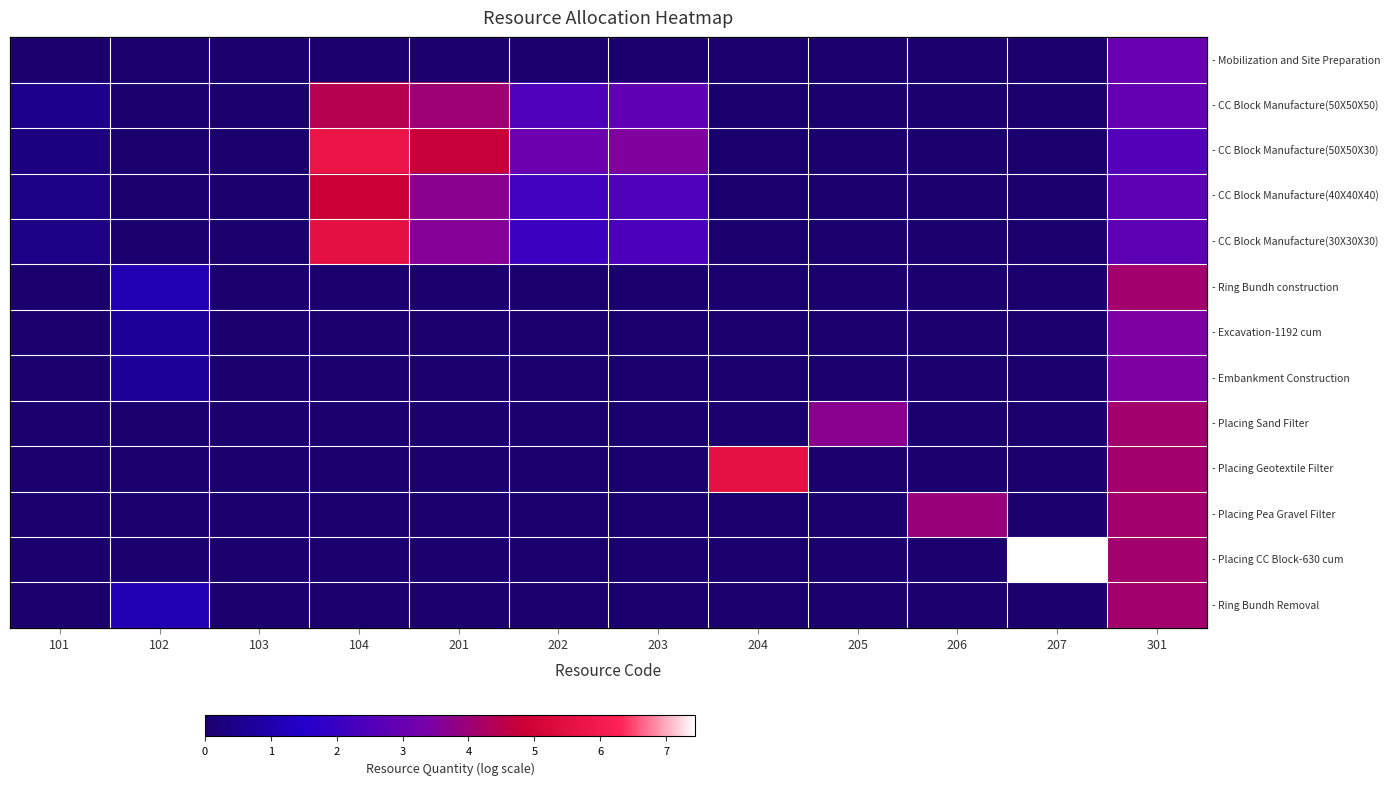

List the series in order of their peak value, lowest first.

- Mobilization and Site Preparation, - Excavation-1192 cum, - Embankment Construction, - Ring Bundh construction, - Placing Sand Filter, - Placing Pea Gravel Filter, - Ring Bundh Removal, - CC Block Manufacture(50X50X50), - CC Block Manufacture(40X40X40), - CC Block Manufacture(30X30X30), - Placing Geotextile Filter, - CC Block Manufacture(50X50X30), - Placing CC Block-630 cum